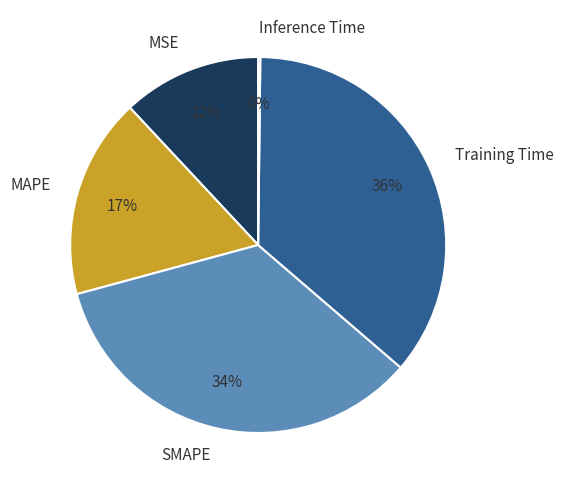

What is the largest slice in the pie chart?

Training Time